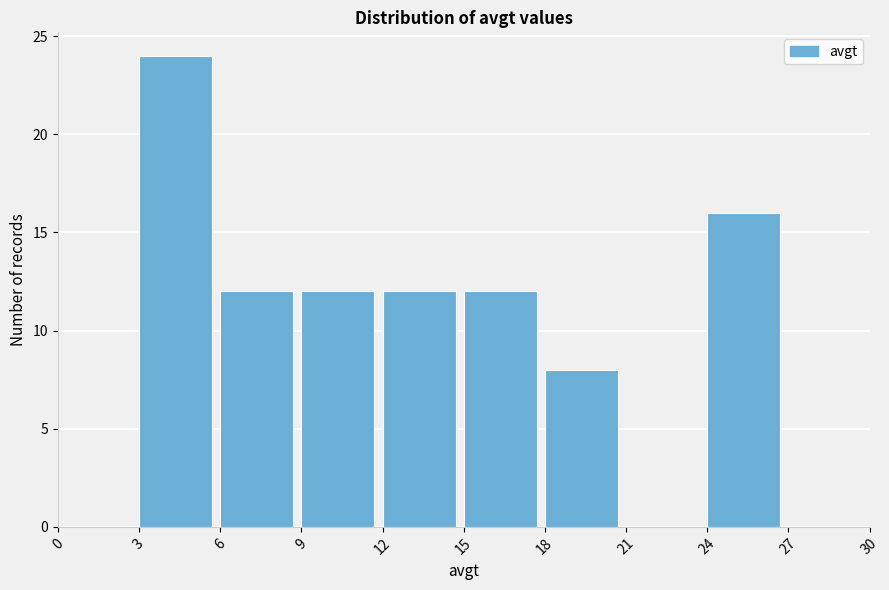

Reading left to right, transcribe this chart: for each bar, give the range it covers on the x-axis and its height. The values are not printed on the chart, so give them approximately, as read against the axis.

0 to 3: 0
3 to 6: 24
6 to 9: 12
9 to 12: 12
12 to 15: 12
15 to 18: 12
18 to 21: 8
21 to 24: 0
24 to 27: 16
27 to 30: 0